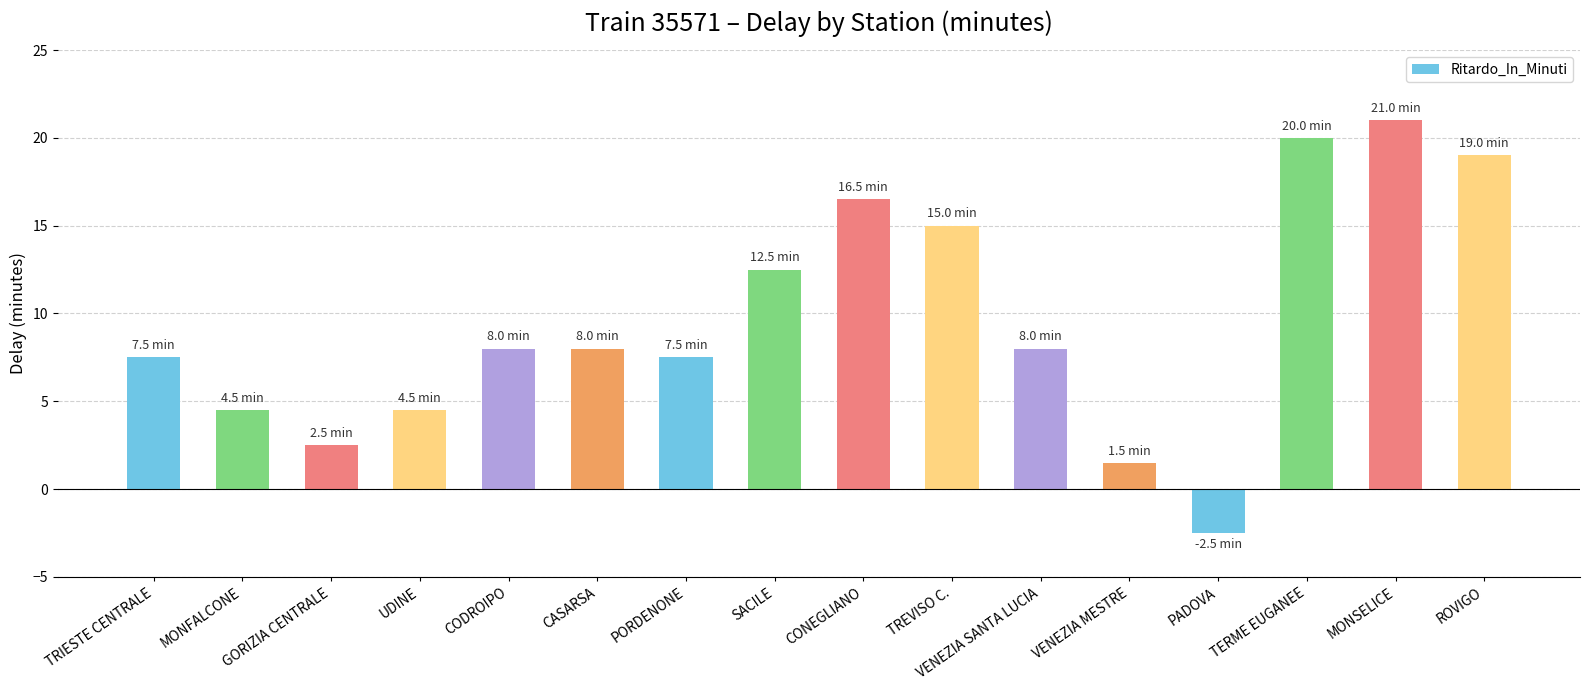

How many values are below zero?

1